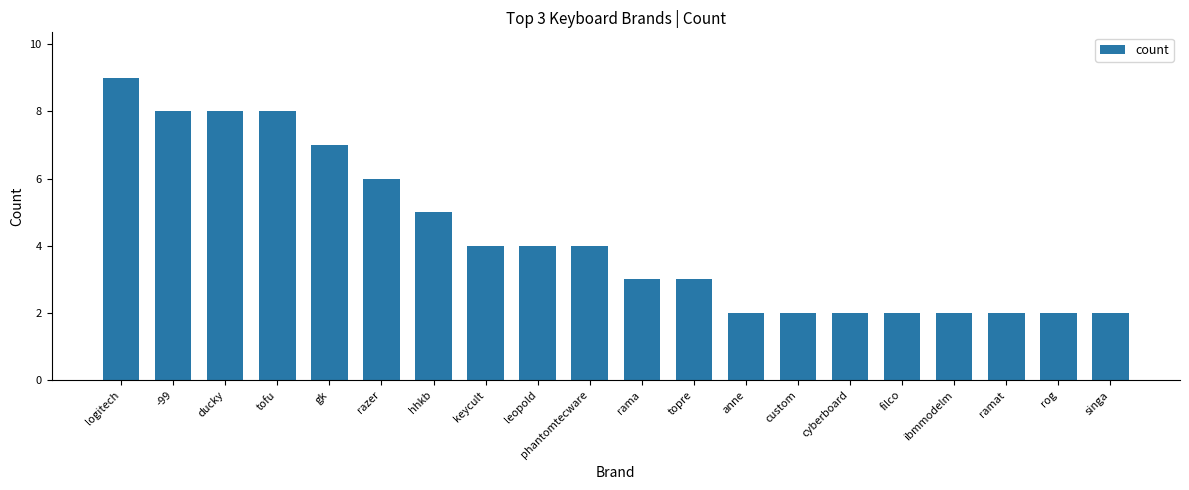

What is the sum of the values at razer and topre?

9